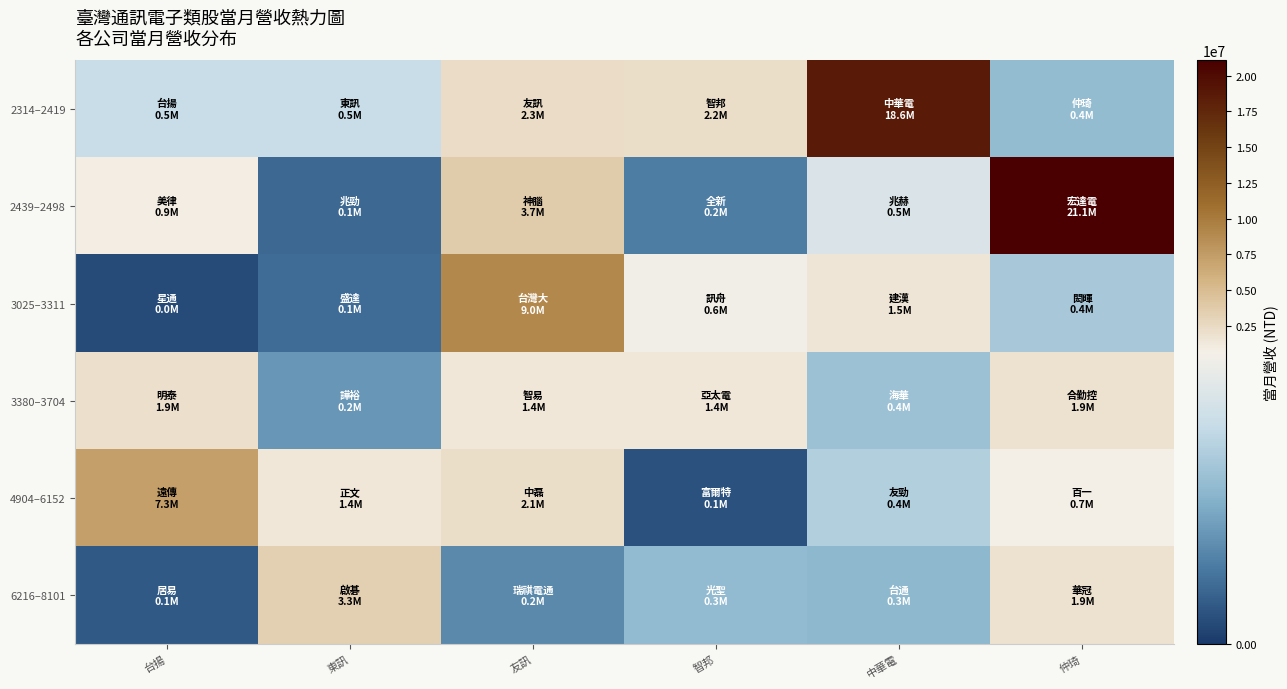

Reading right to left, extract all data points from this chart.

2314–2419: 仲琦=352382	中華電=18625167	智邦=2205116	友訊=2320566	東訊=484865	台揚=482991
2439–2498: 仲琦=21064547	中華電=548103	智邦=178685	友訊=3728610	東訊=123107	台揚=874362
3025–3311: 仲琦=404376	中華電=1461493	智邦=630712	友訊=9000175	東訊=131755	台揚=46722
3380–3704: 仲琦=1893165	中華電=372738	智邦=1373698	友訊=1420985	東訊=241918	台揚=1929422
4904–6152: 仲琦=654495	中華電=430554	智邦=63255	友訊=2080068	東訊=1403391	台揚=7296510
6216–8101: 仲琦=1906261	中華電=337524	智邦=348586	友訊=206476	東訊=3335728	台揚=80848